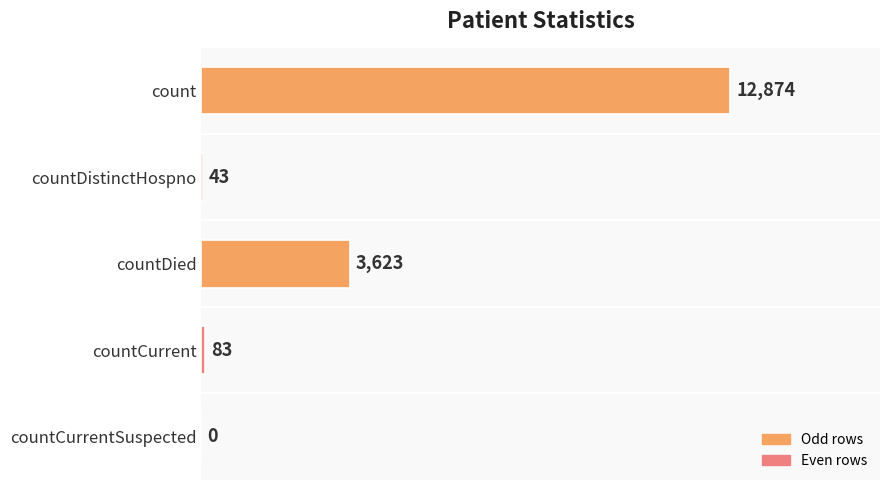

Reading top to bottom, extract all data points from this chart.

count=12874	countDistinctHospno=43	countDied=3623	countCurrent=83	countCurrentSuspected=0